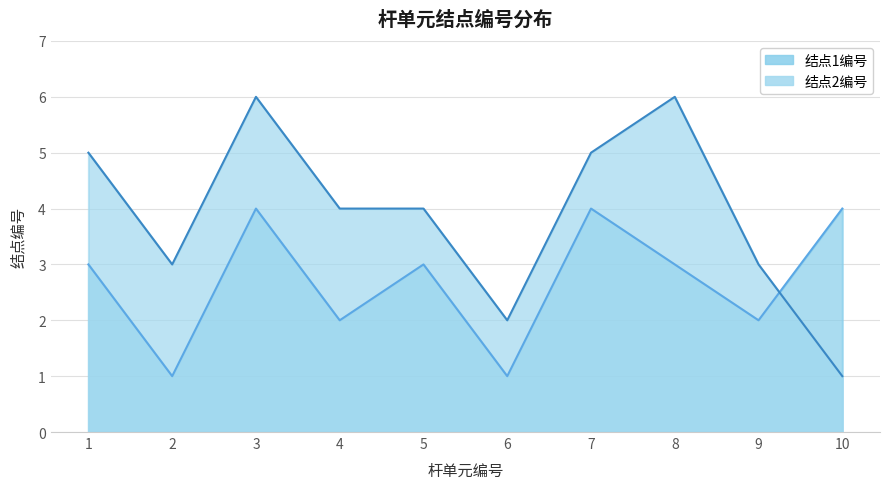

How many distinct data groups are displayed?

2